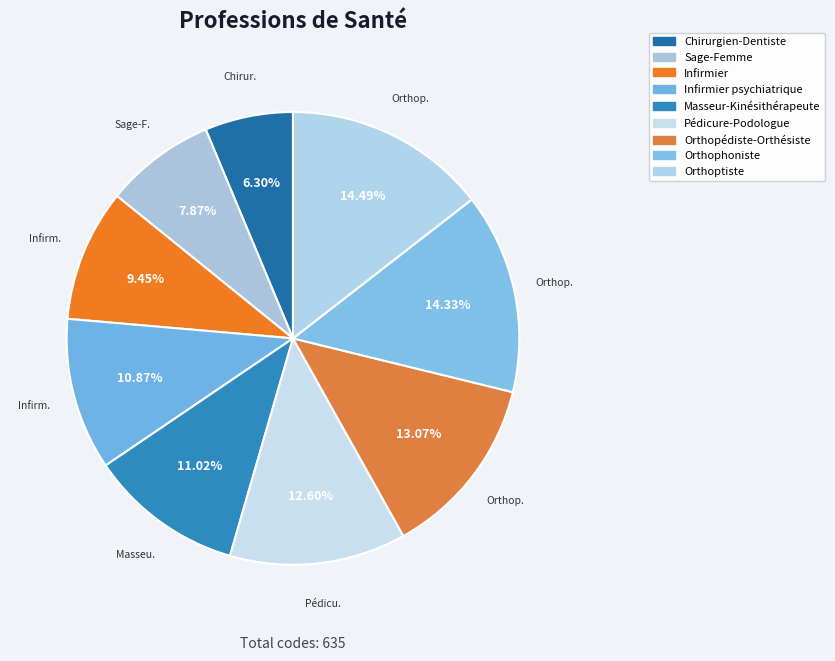

How many slices are in this pie chart?

9